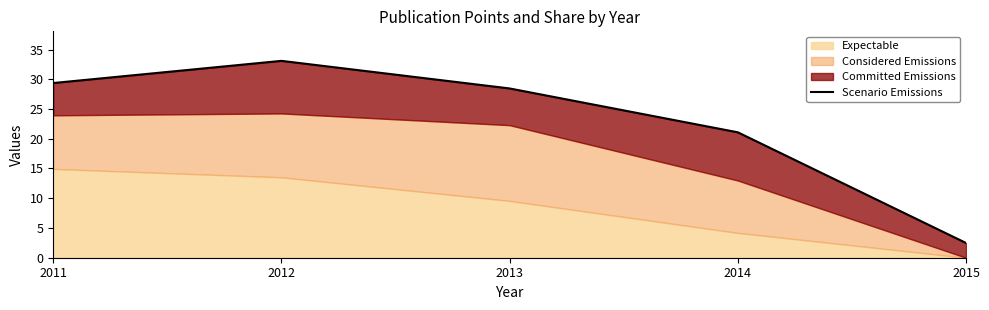

Where is the first local maximum?

2012